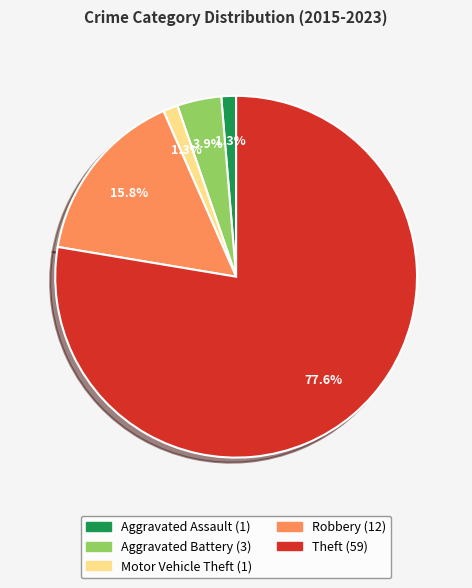

Is there a majority slice in this chart?

Yes